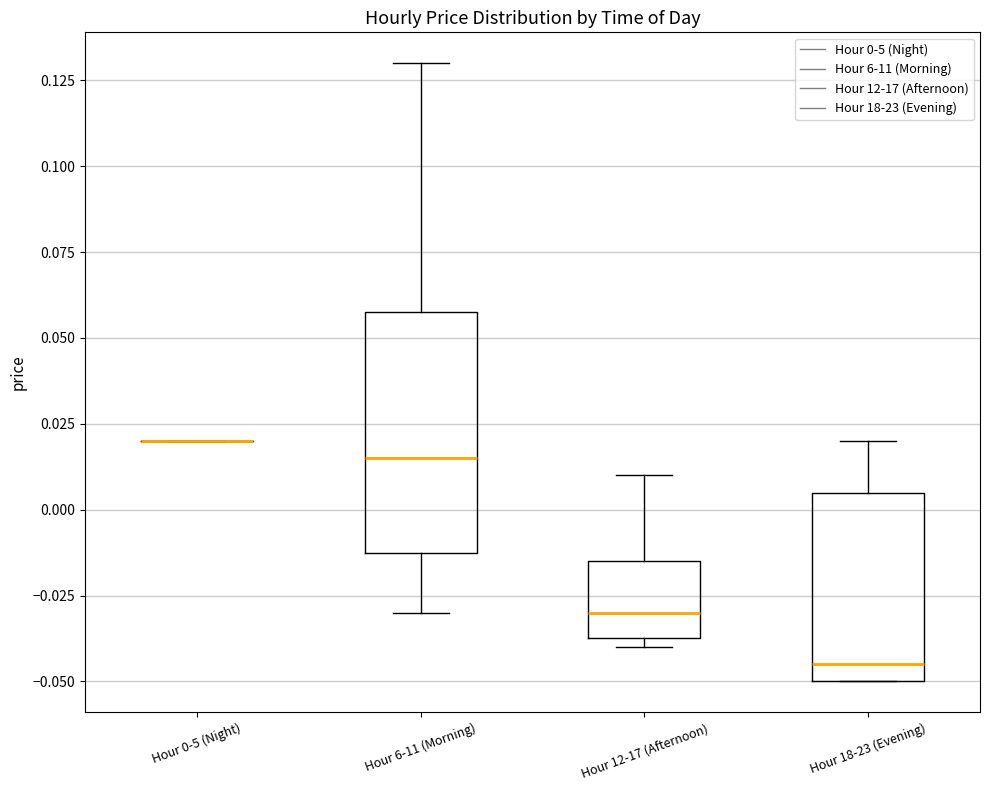

Where is the lower edge of the box for Hour 12-17 (Afternoon) on the y-axis? The values are not printed on the chart, so give them approximately, as read against the axis.

-0.035